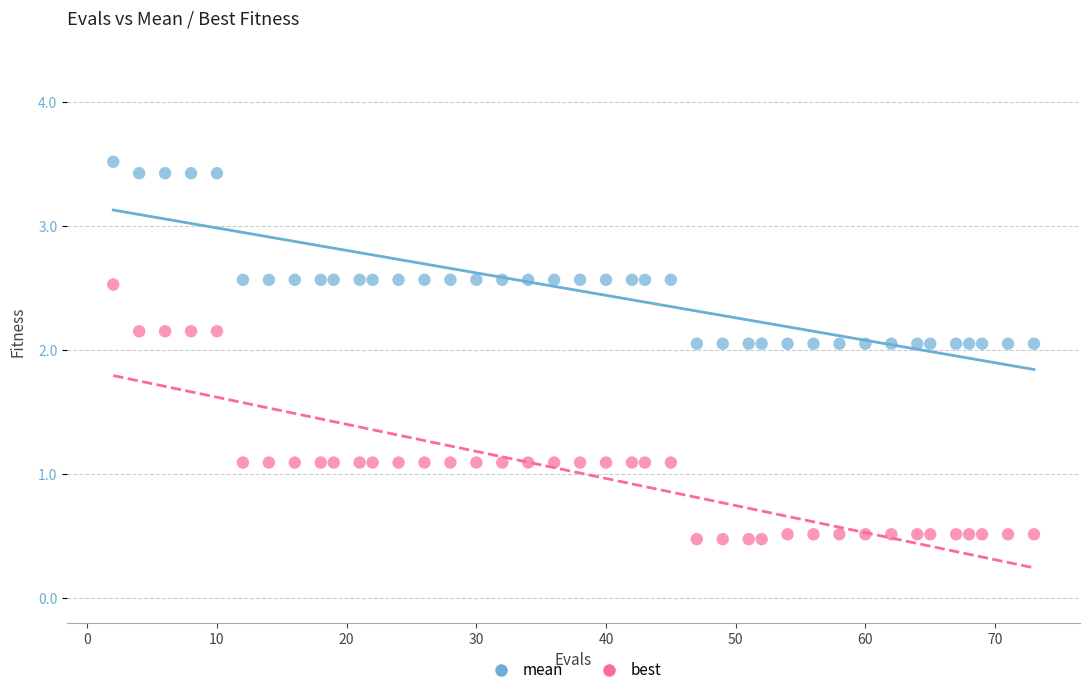

Which series has the widest spread of Y values?

best